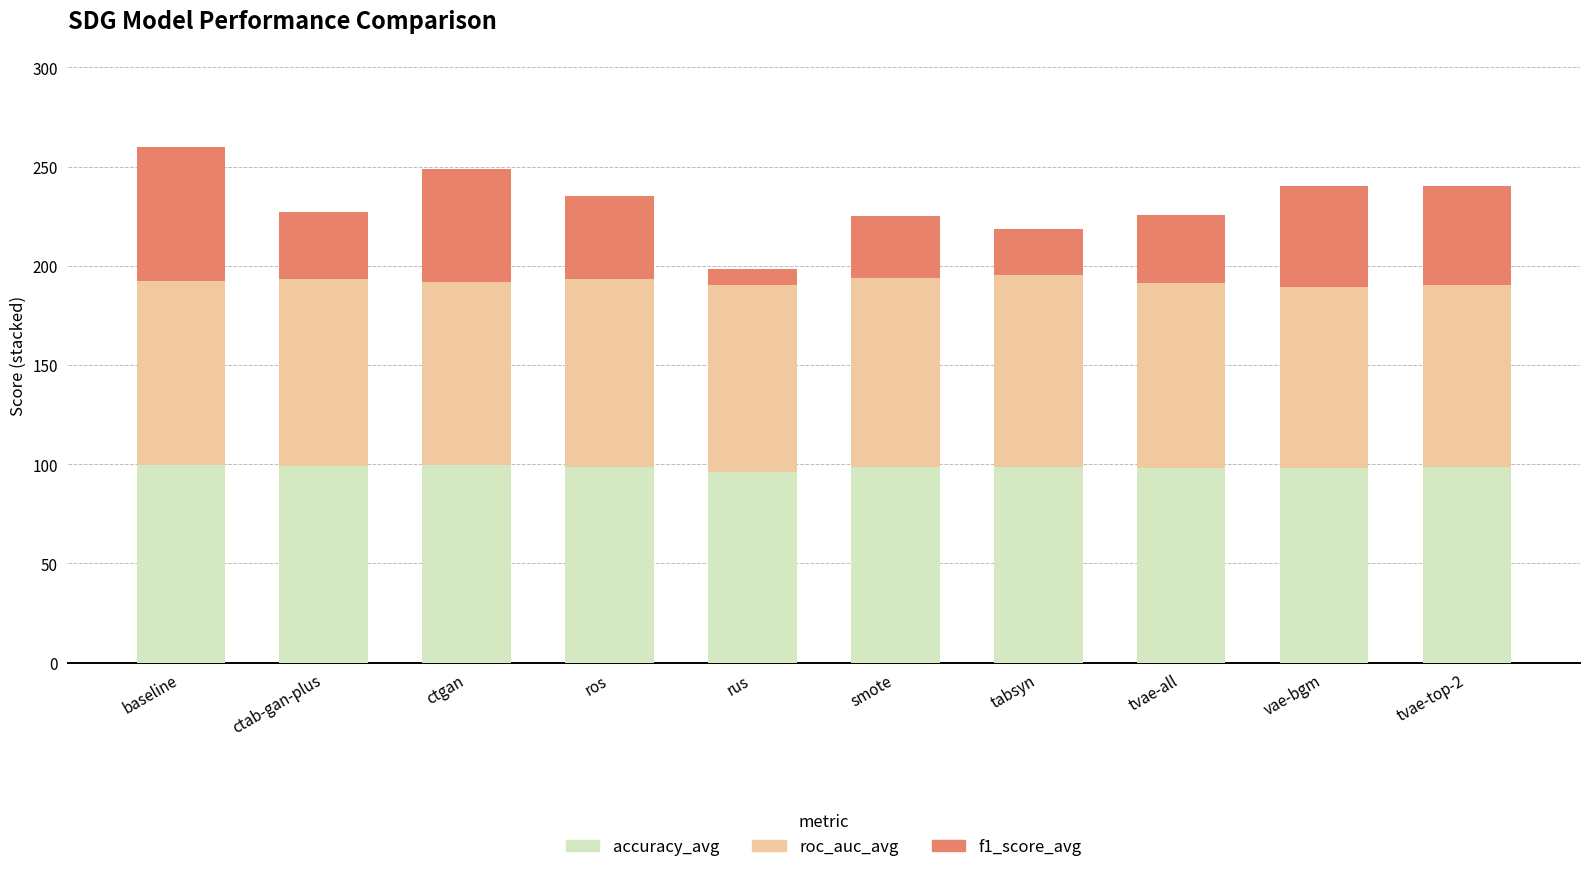

The accuracy_avg series shows 170.2 at vae-bgm. True or false?

False